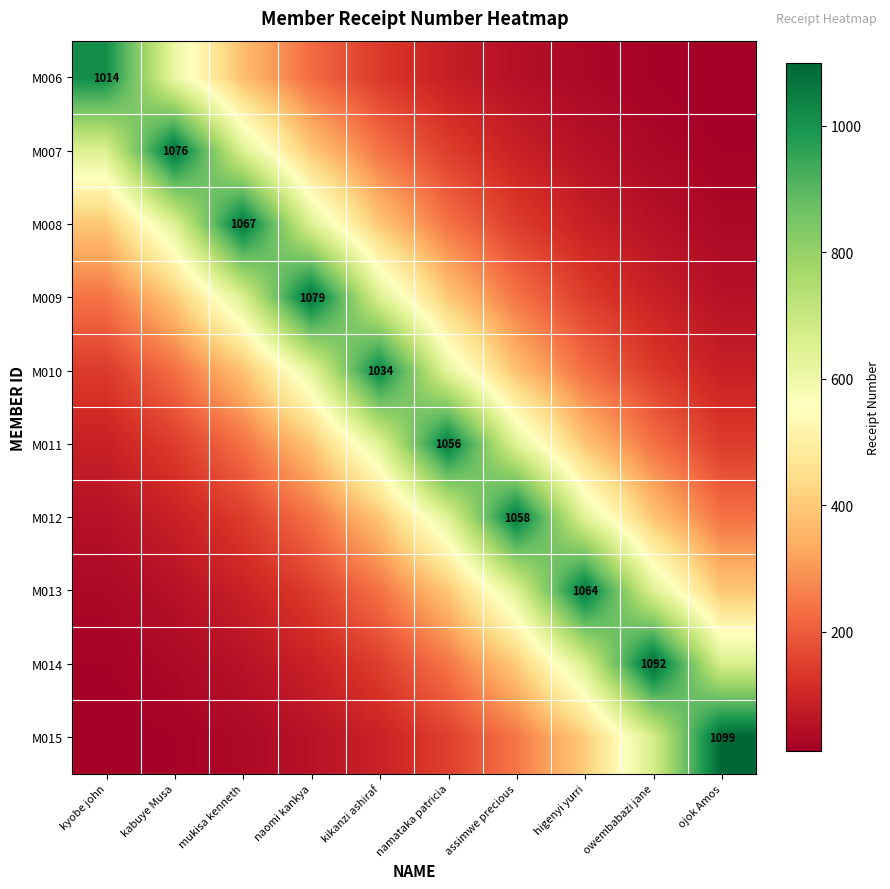

At how many categories does at least one series exceed 704?

10